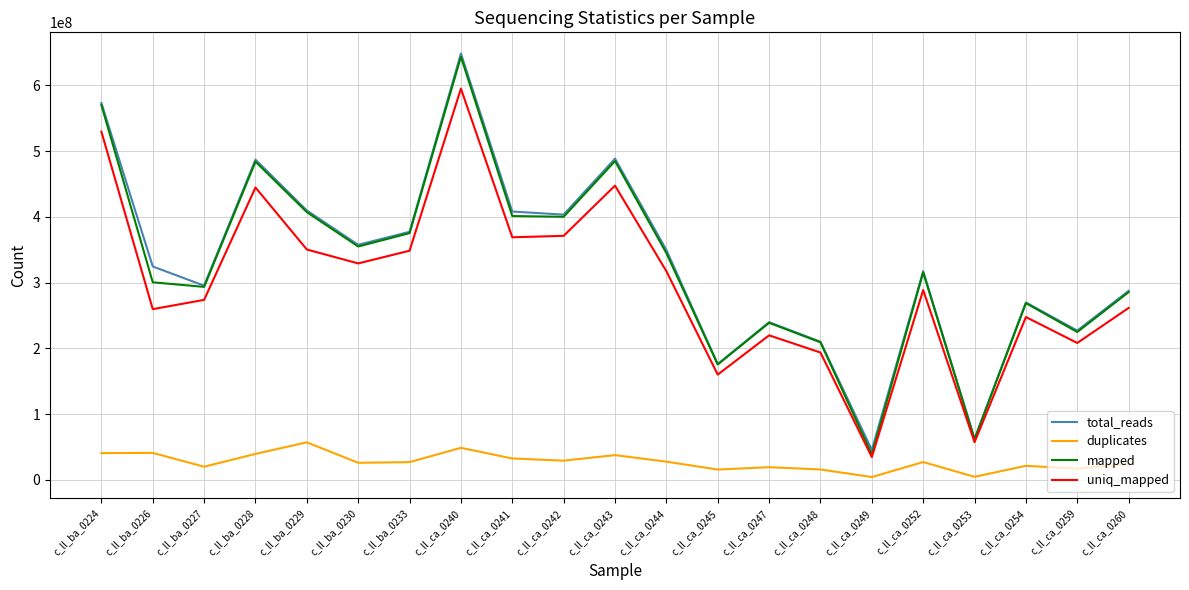

How many lines are shown in the chart?

4